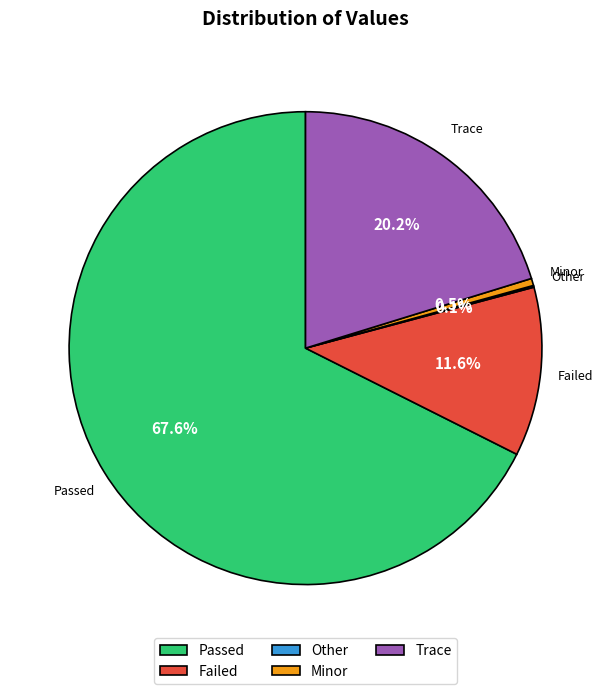

How much of the chart is everything except Minor?

99.5%